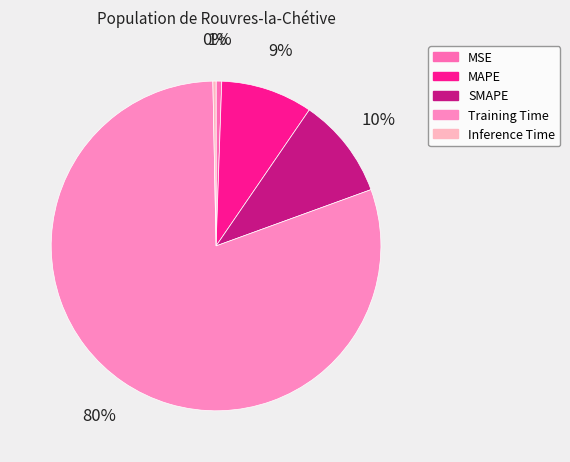

Which category has the smallest portion of the pie?

Inference Time